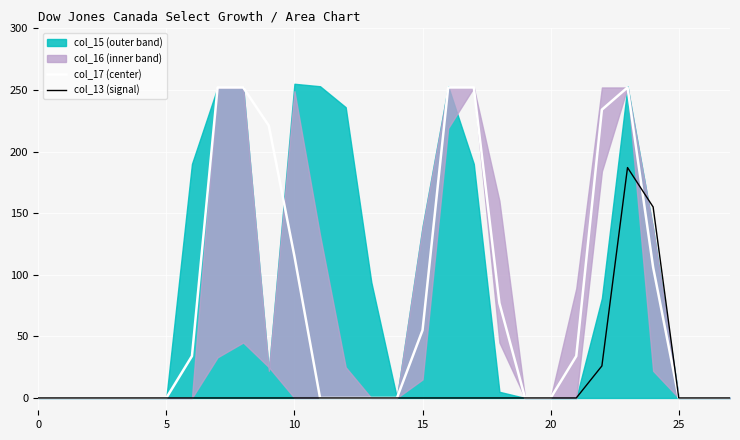

Where is col_17 (center) nearest to the value 126?

10